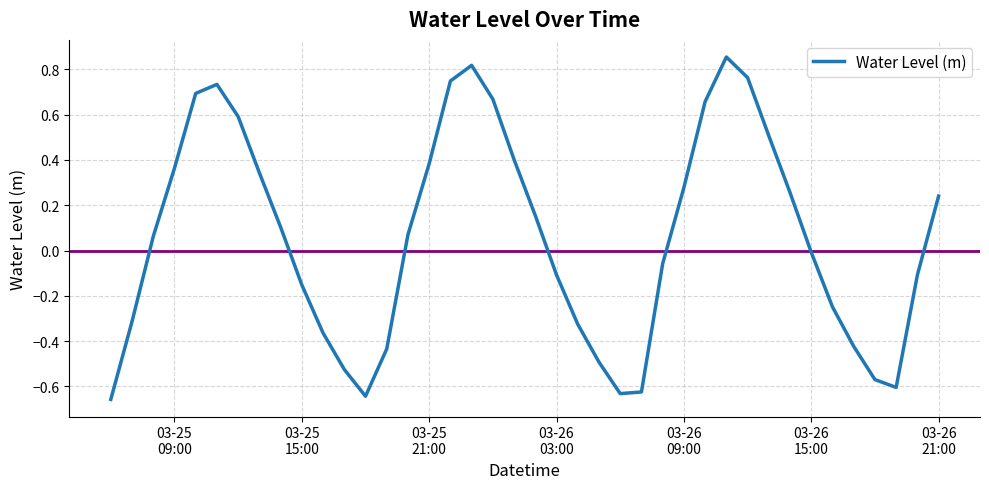

What is the difference between the maximum and minimum values?

1.5